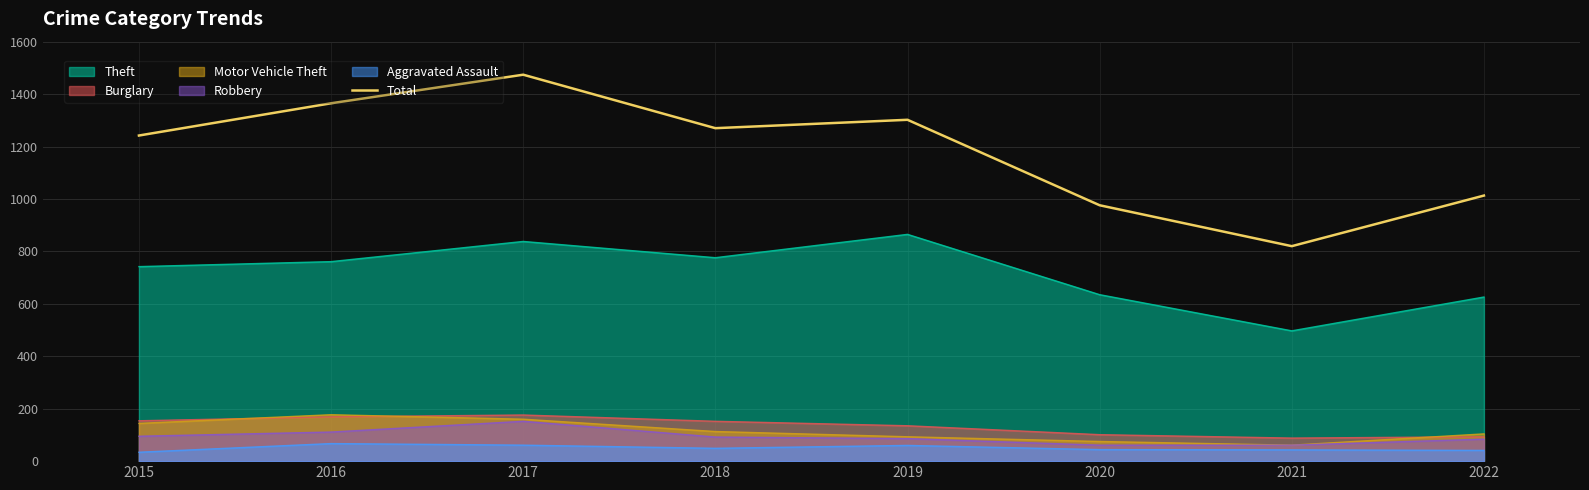

How many points are lower than both their immediate neighbors (excluding endpoints)?

2